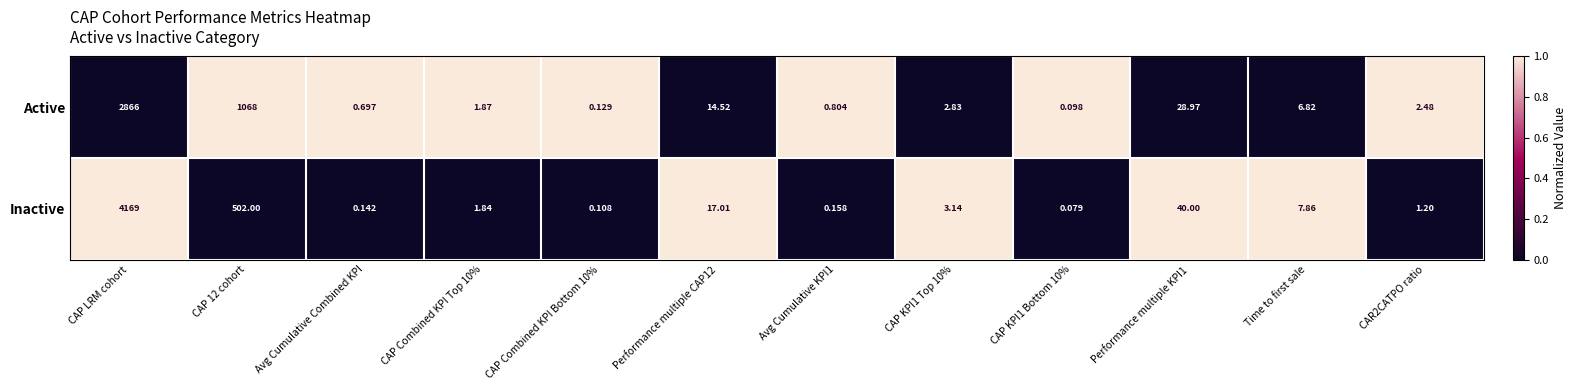

Is the value of Active at CAP Combined KPI Bottom 10% greater than the value of Inactive at Performance multiple KPI1?

No